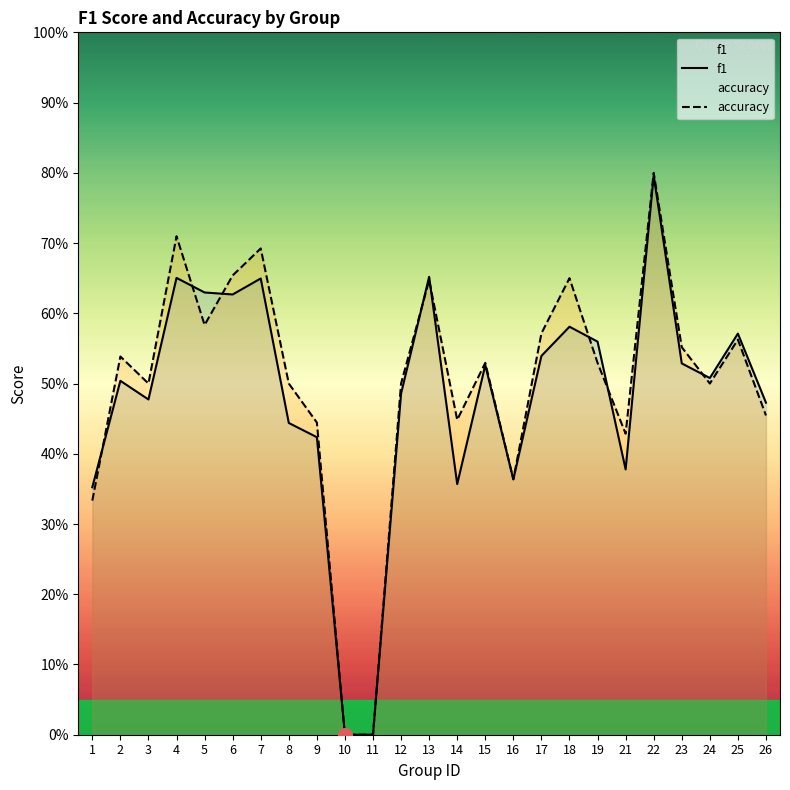

Which series has the largest range (max minus min)?

accuracy